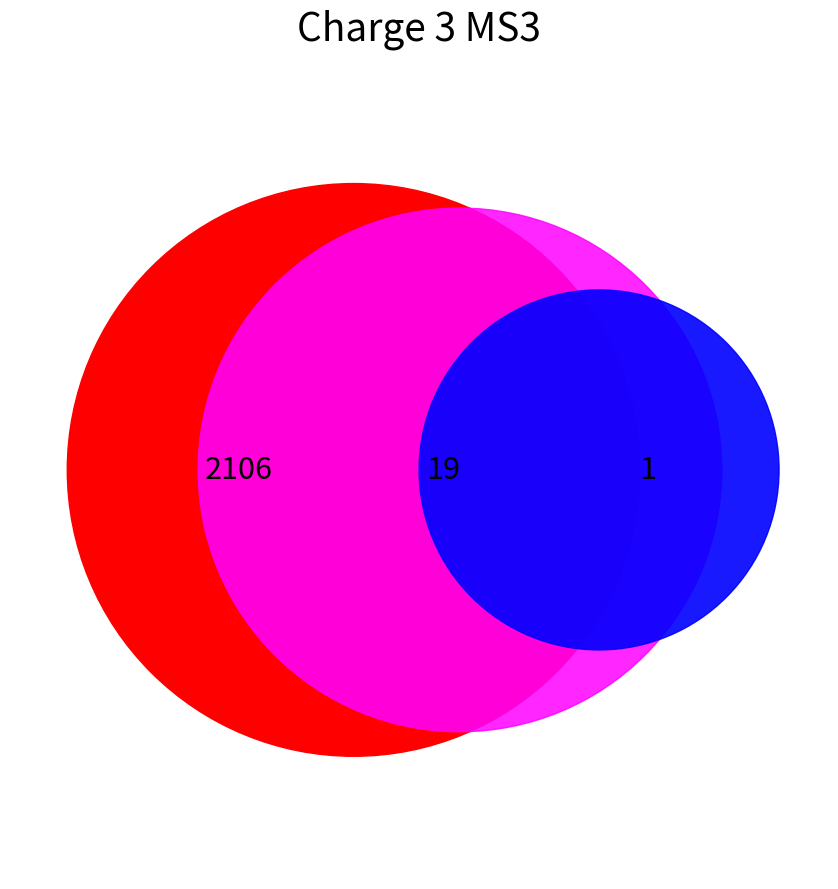

Is 13 the majority of the pie?

No